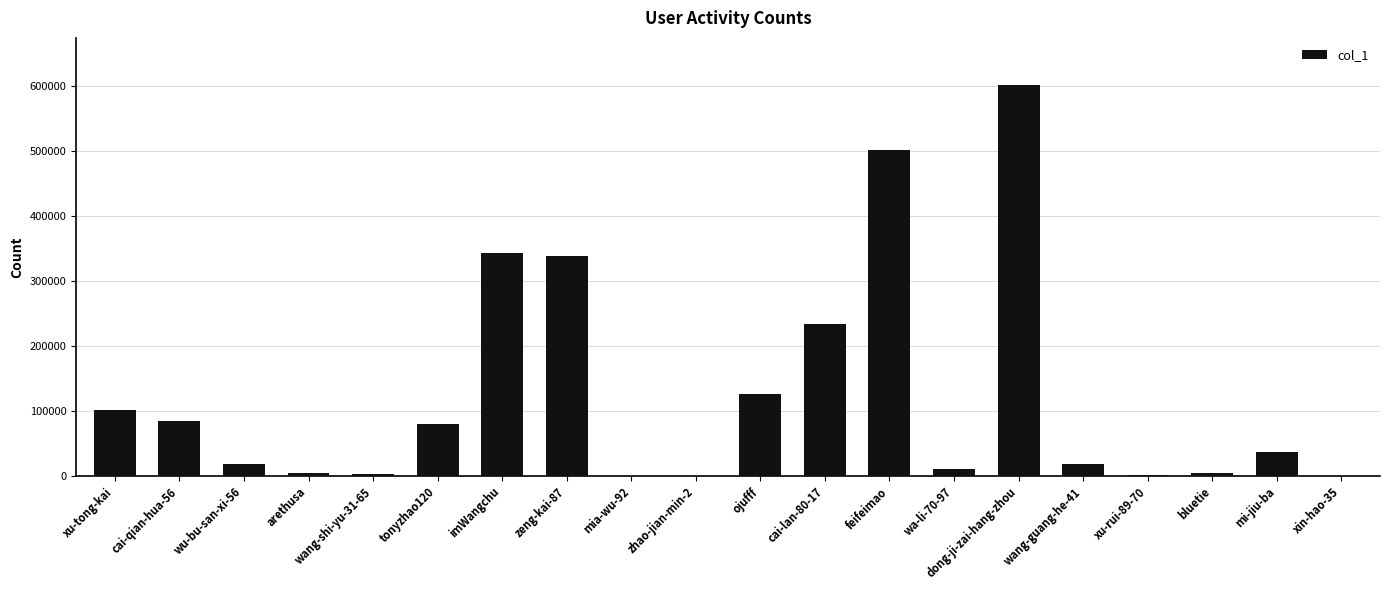

The value at wang-guang-he-41 is 17797. True or false?

True